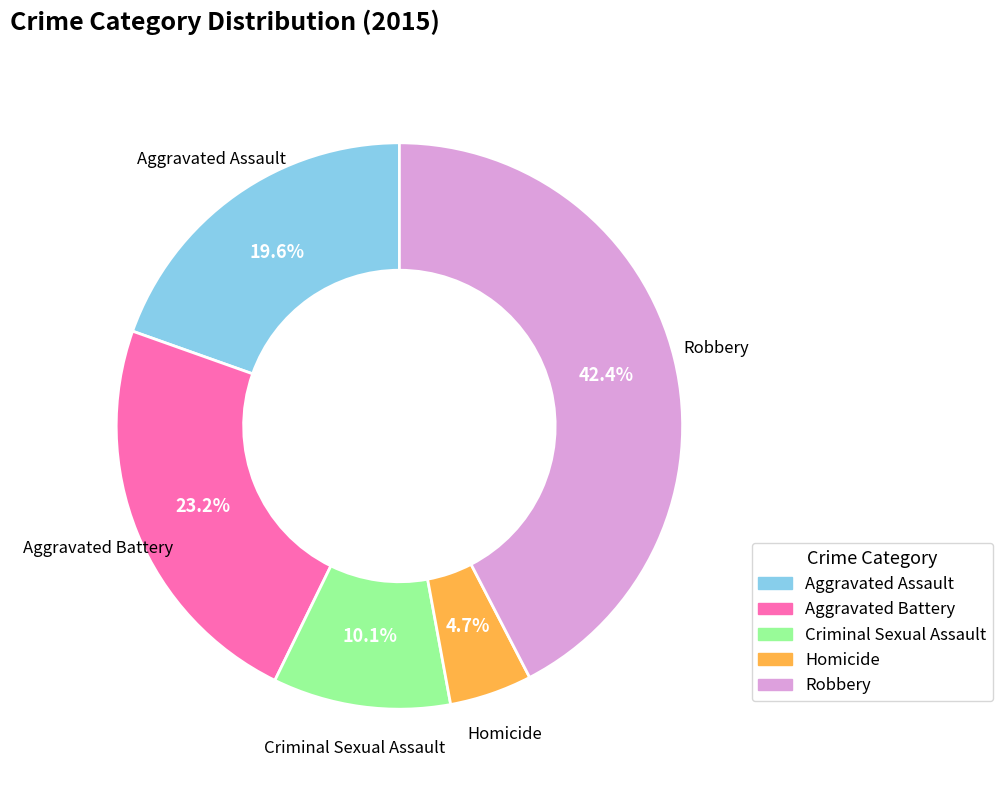

Count the number of slices in the pie.

5